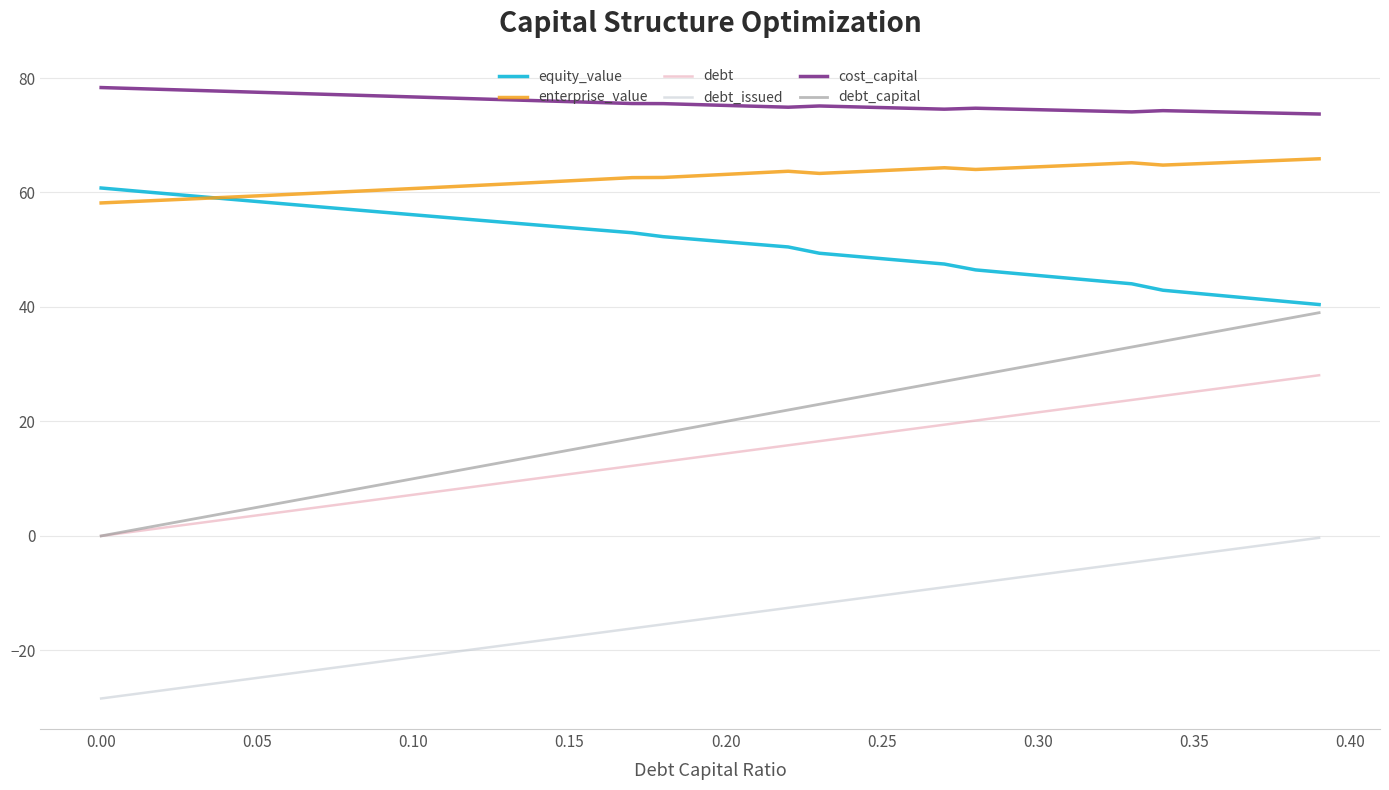

Which series has the largest total across all categories?

cost_capital